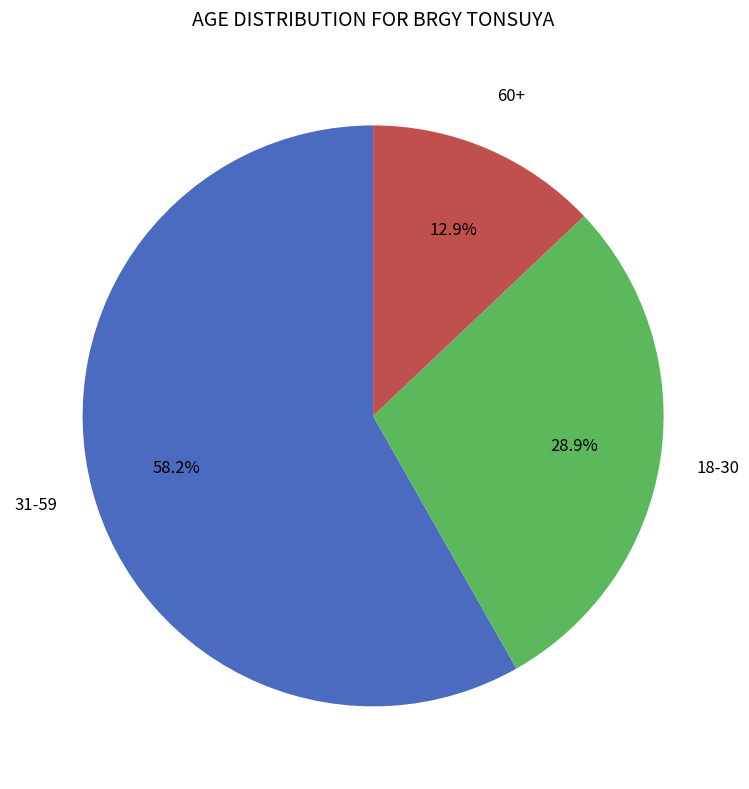

Is there a majority slice in this chart?

Yes